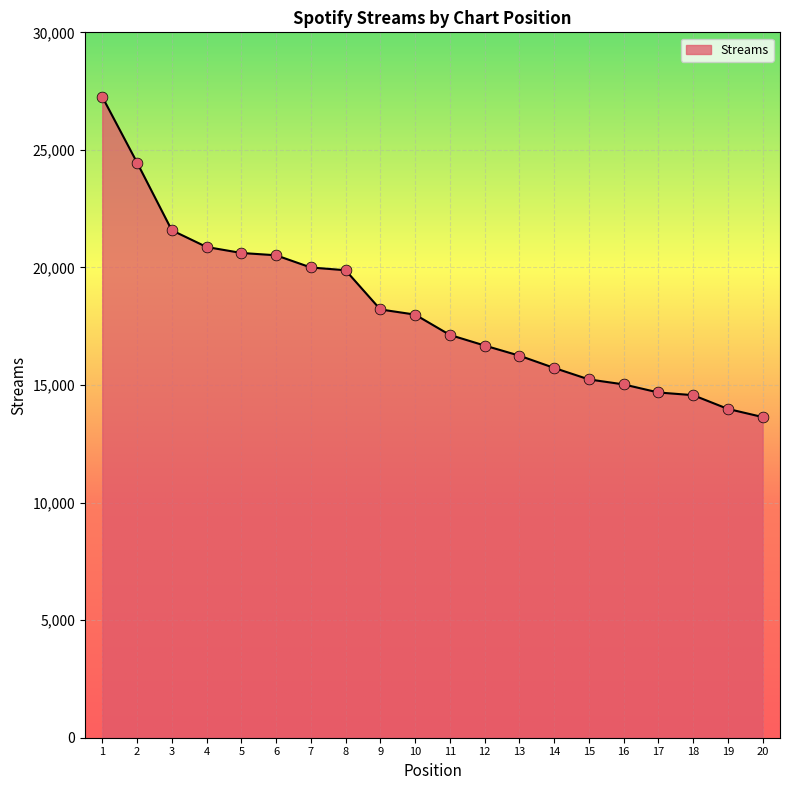

What is the ratio of the value at 3 to the value at 5?

1.0